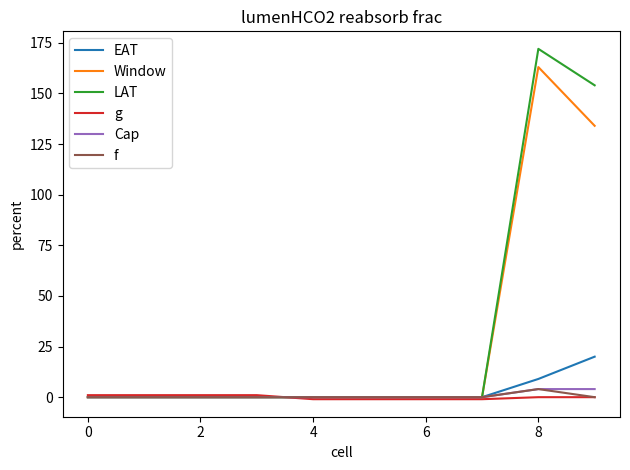

What are all the series names shown in the legend?

EAT, Window, LAT, g, Cap, f